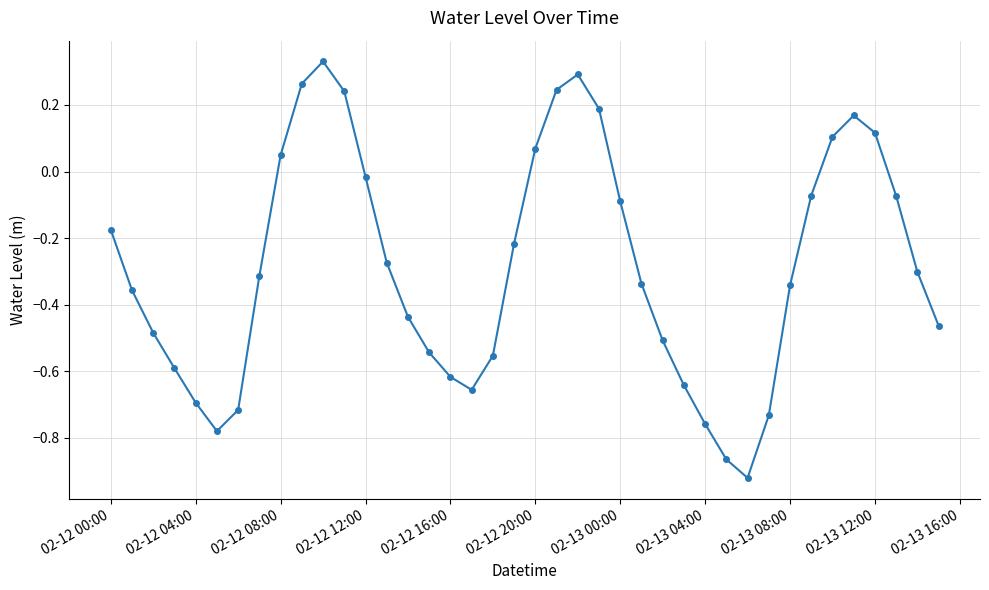

Count the number of categories in the chart.

40